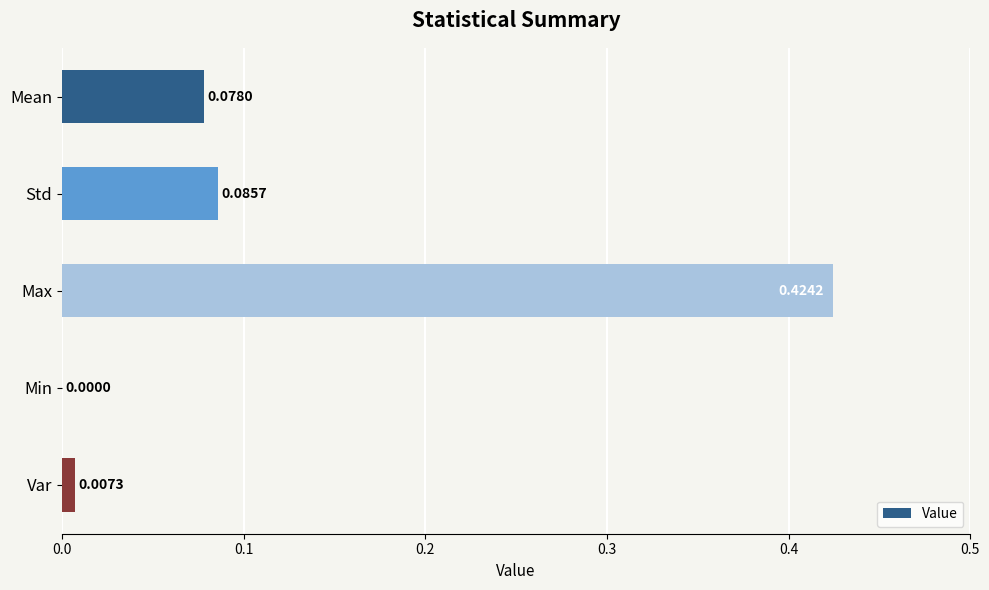

Which label corresponds to the largest value in the chart?

Max